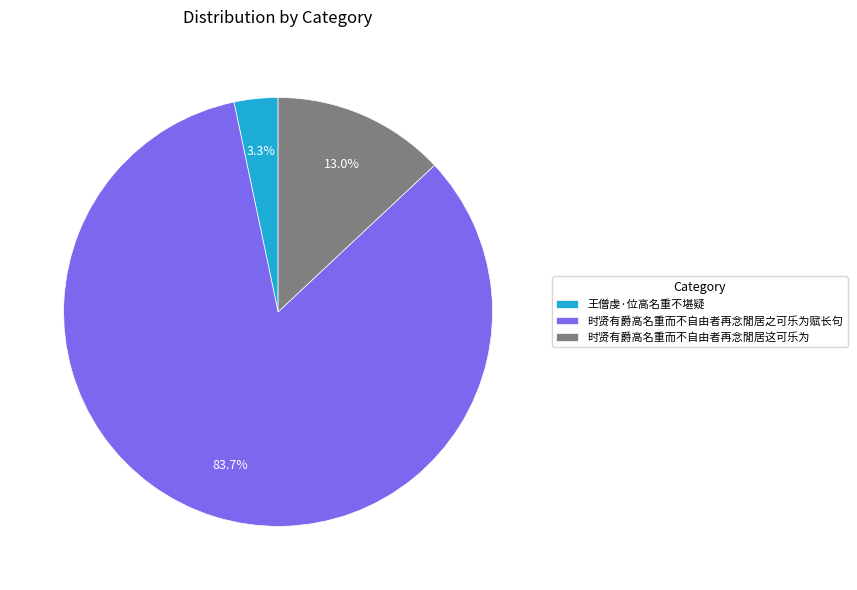

Which category has the biggest portion of the pie?

时贤有爵高名重而不自由者再念閒居之可乐为赋长句